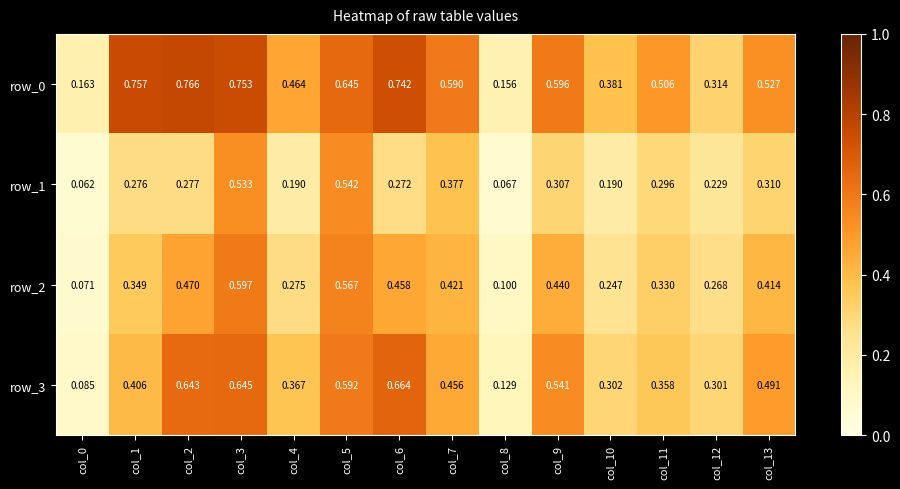

Is the value of row_2 at col_2 greater than the value of row_1 at col_8?

Yes